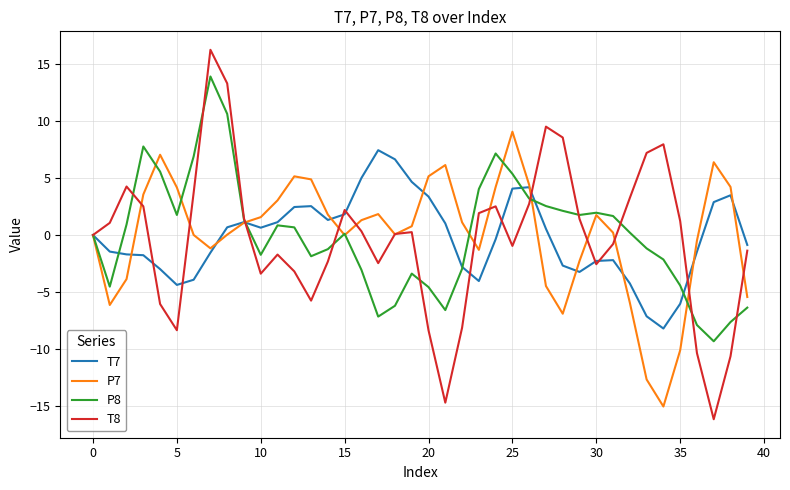

What are all the series names shown in the legend?

T7, P7, P8, T8